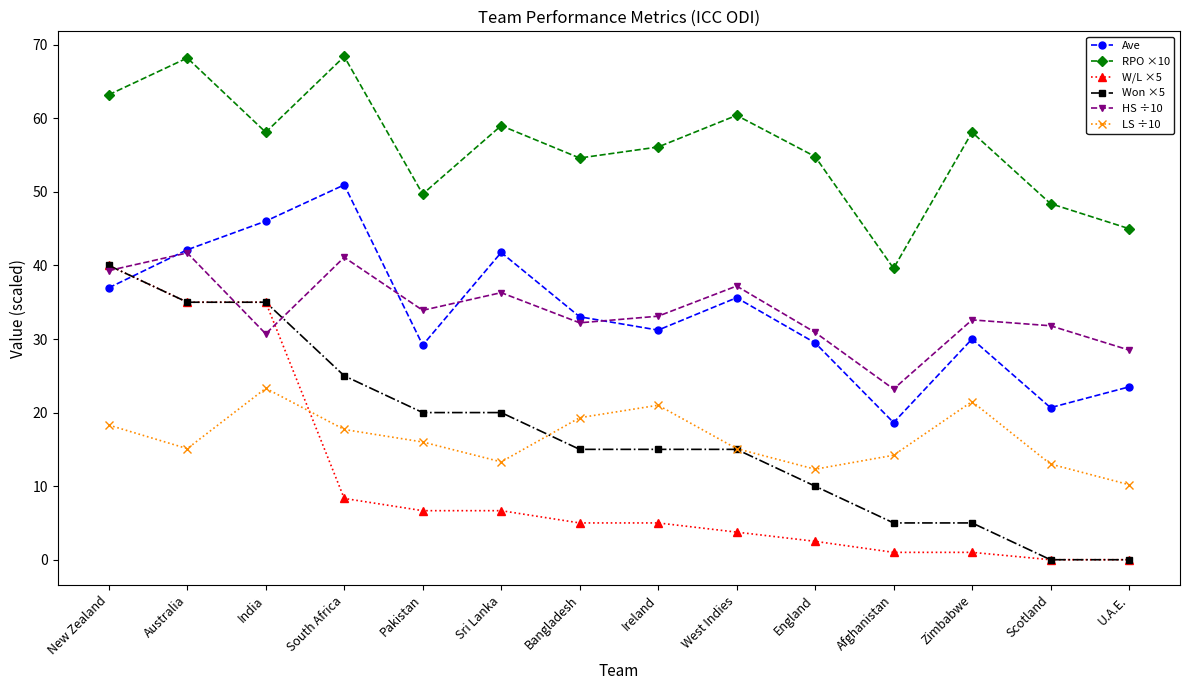

How many Won ×5 values are between 5 and 25?

9